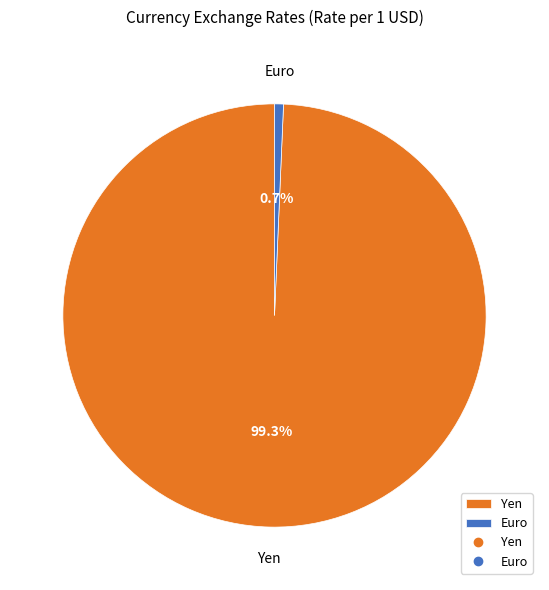

What is the smallest slice in the pie chart?

Euro